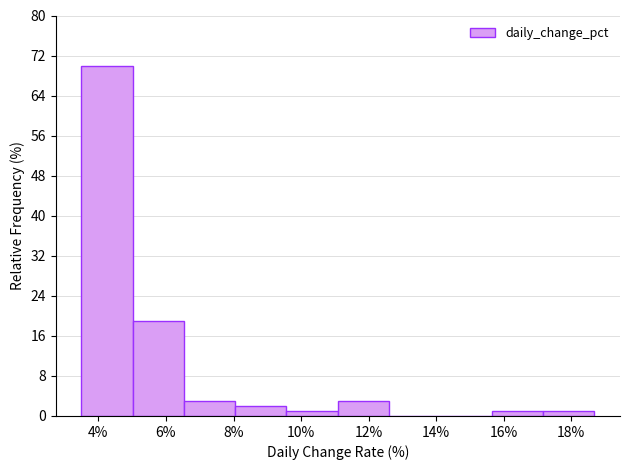

Reading left to right, transcribe this chart: for each bar, give the range it covers on the x-axis and its height. Neither the bar edges nor the heights are printed on the chart, so give them approximately, as read against the axes.

3.4 to 5.0: 70
5.0 to 6.6: 19
6.6 to 8.0: 3
8.0 to 9.6: 2
9.6 to 11.0: 1
11.0 to 12.6: 3
12.6 to 14.2: 0
14.2 to 15.6: 0
15.6 to 17.2: 1
17.2 to 18.6: 1